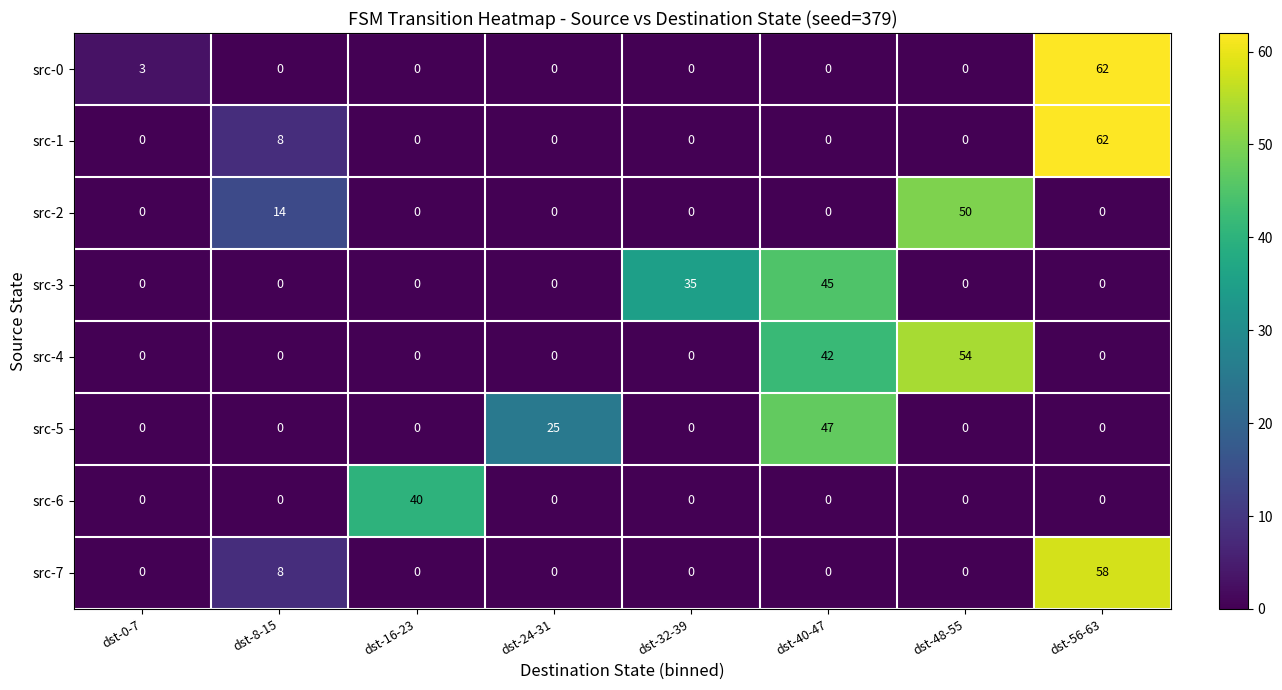

How many data points in src-4 are above 0?

2